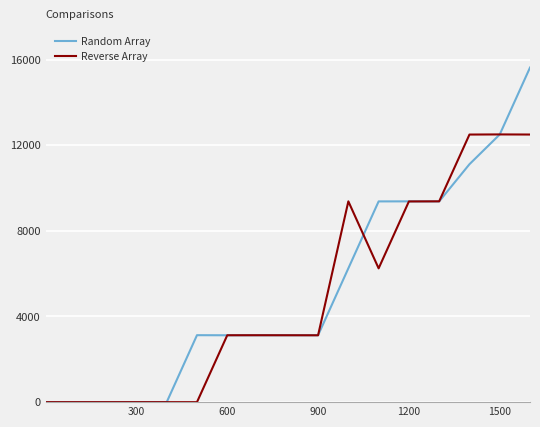

What is the highest value of the Random Array series?

15625